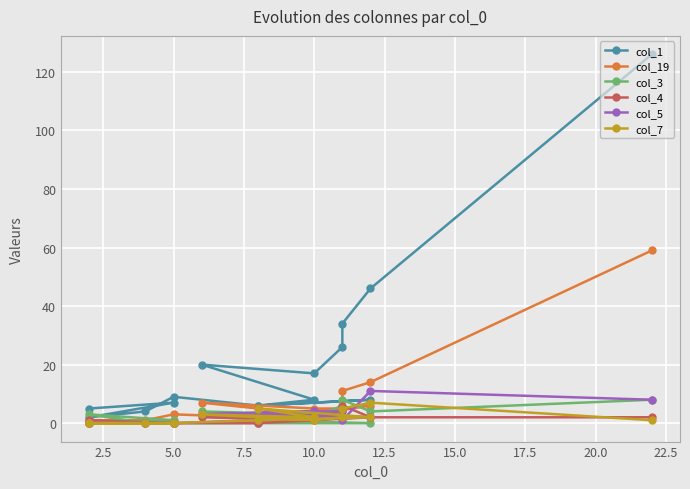

How many interior local valleys does the col_4 series have?

1